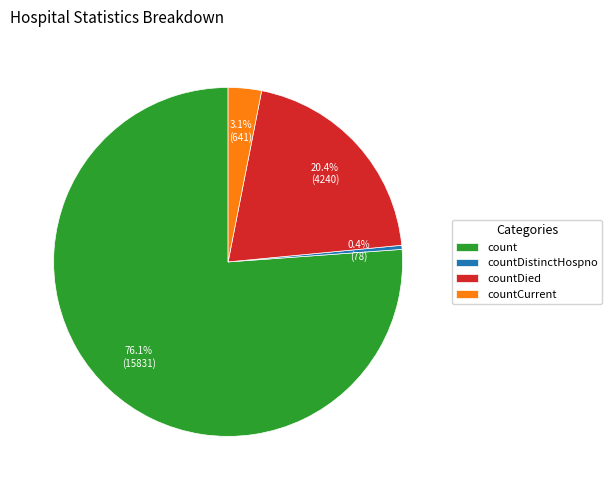

Which has a higher value, countDistinctHospno or countCurrent?

countCurrent